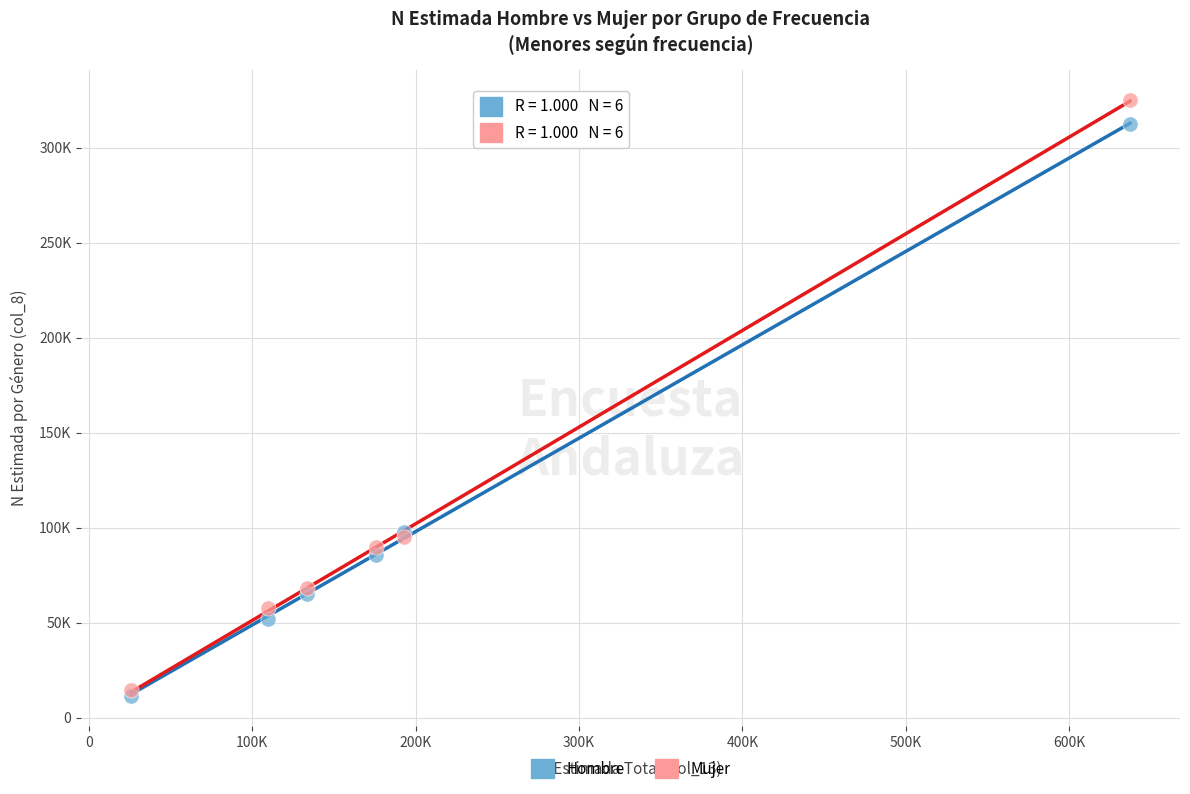

What are all the series names shown in the legend?

Hombre, Mujer